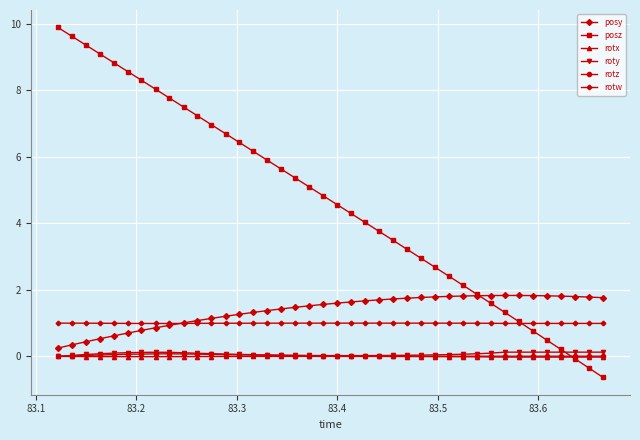

Which series has the widest spread of values?

posz